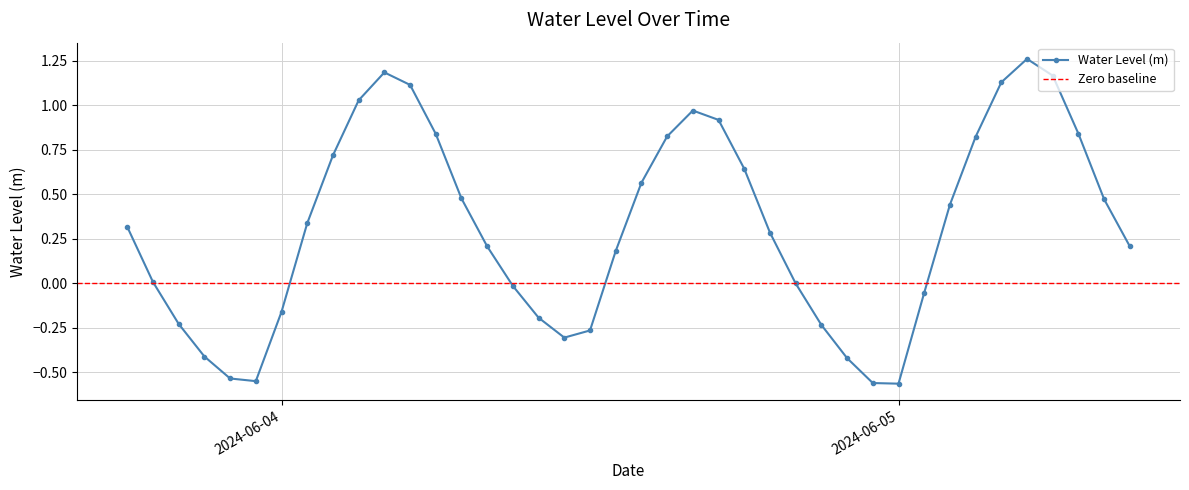

At which label does the data first exceed 0?

2024-06-03 18:00:00